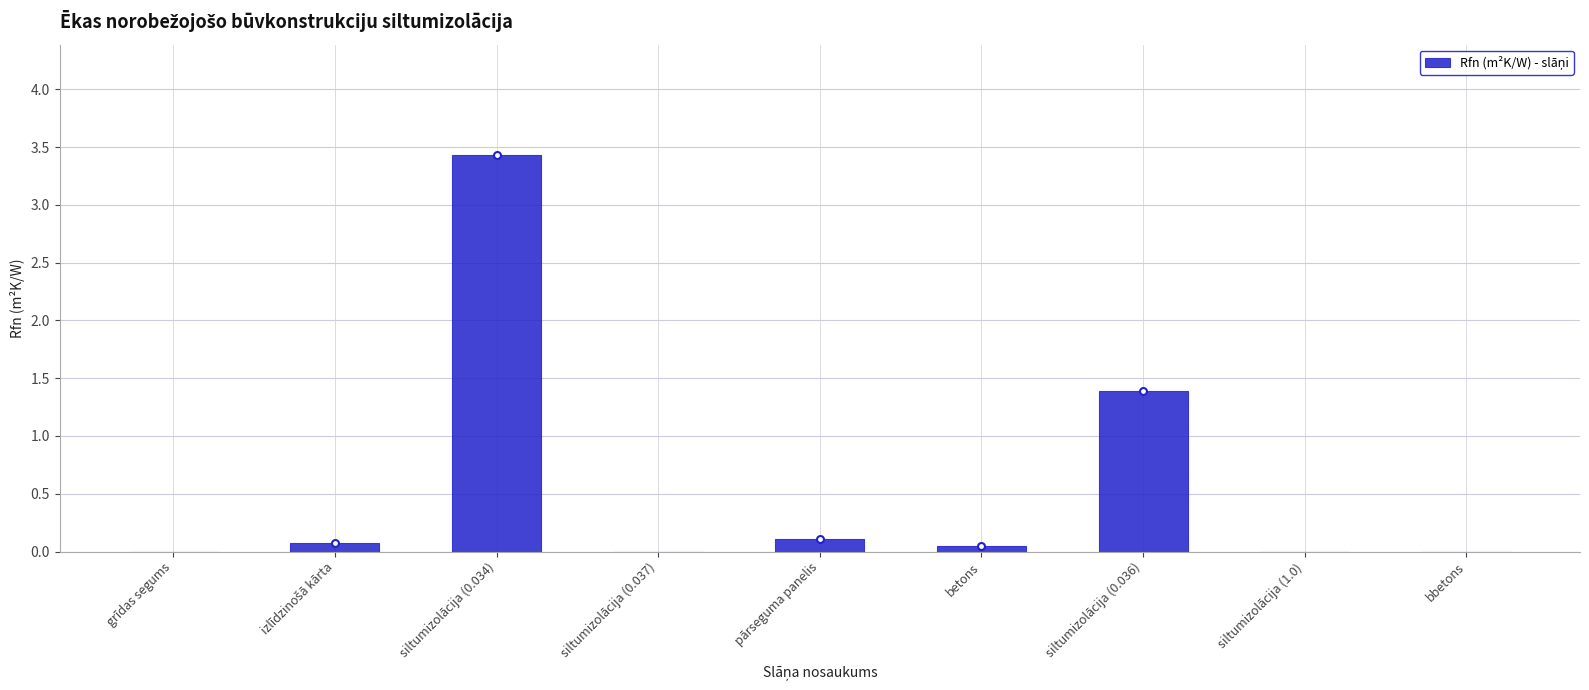

The chart shows a value of 0.0 at siltumizolācija (1.0). True or false?

True